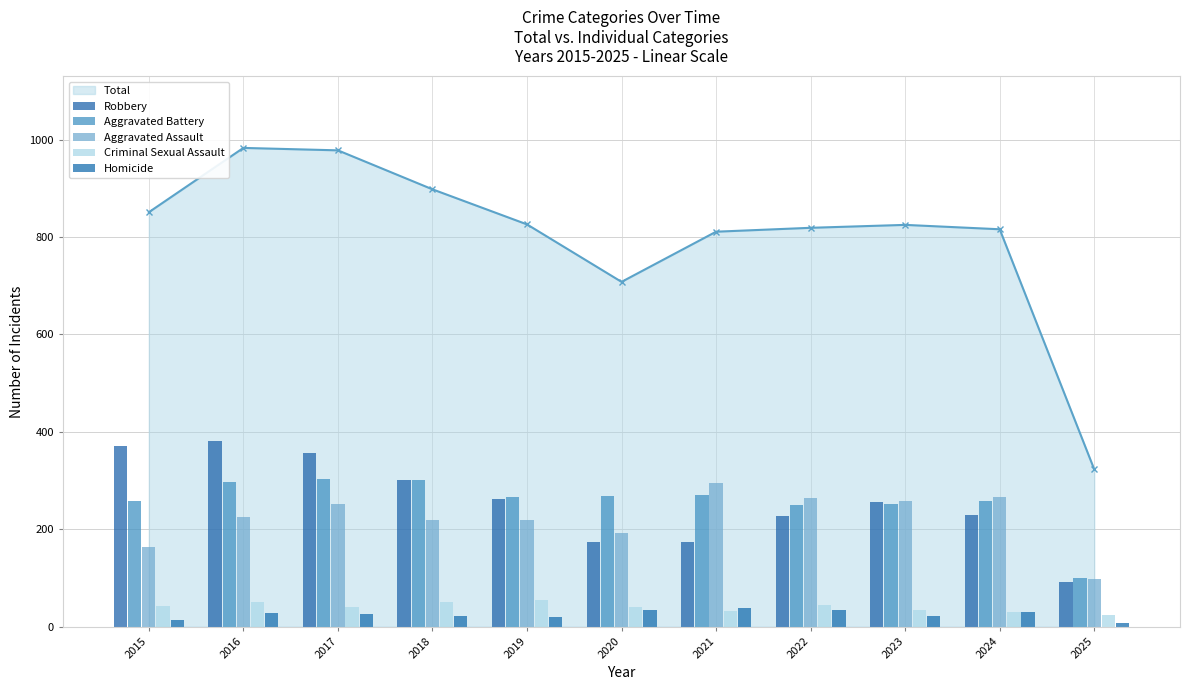

Is it true that Criminal Sexual Assault equals 51 at 2016?

True